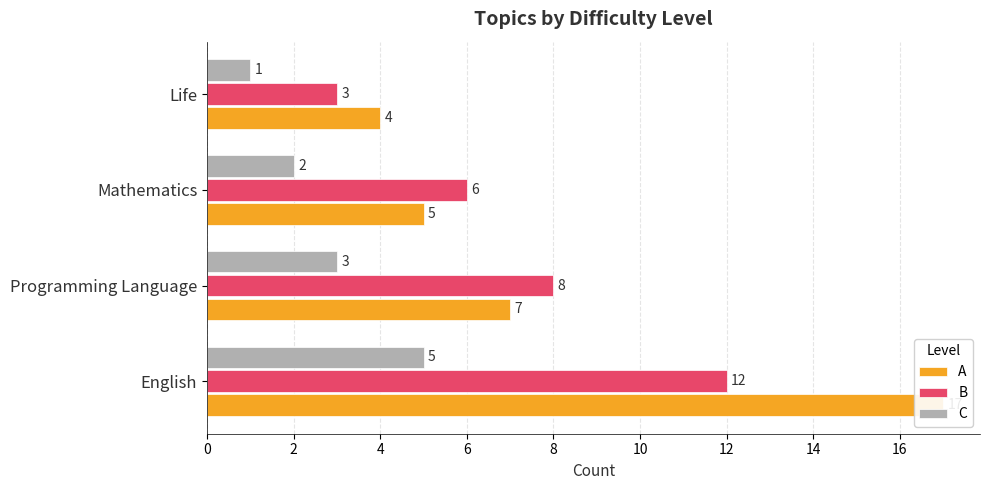

Is it true that A equals 1 at Life?

False